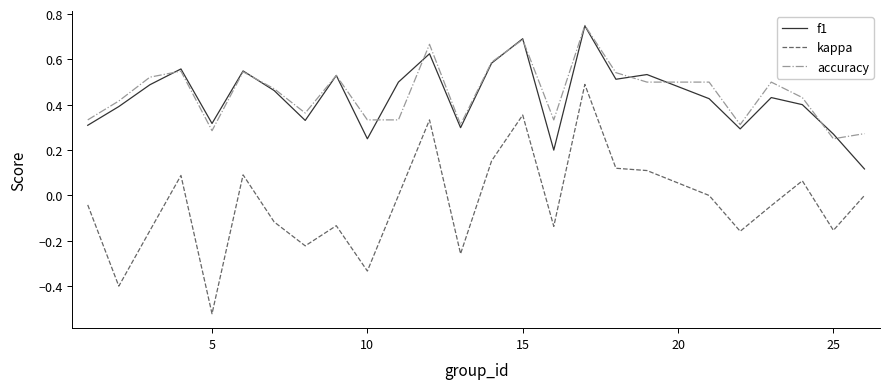

Is this an area chart (filled region under the line)?

No